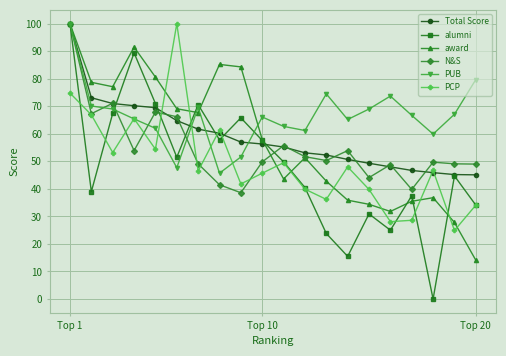

How many values in alumni are above zero?

19